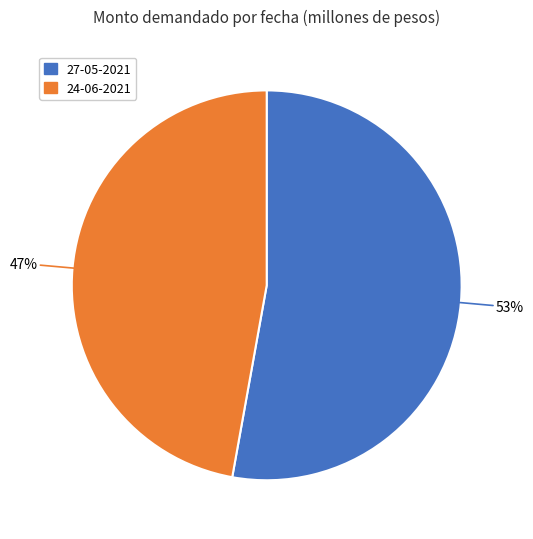

Which category accounts for the majority?

27-05-2021